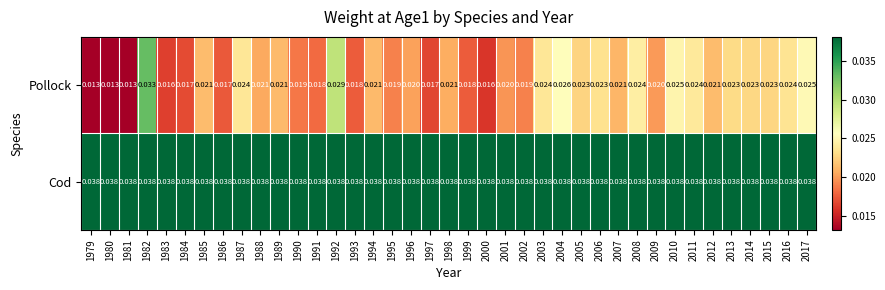

Which series has the largest total across all categories?

Cod